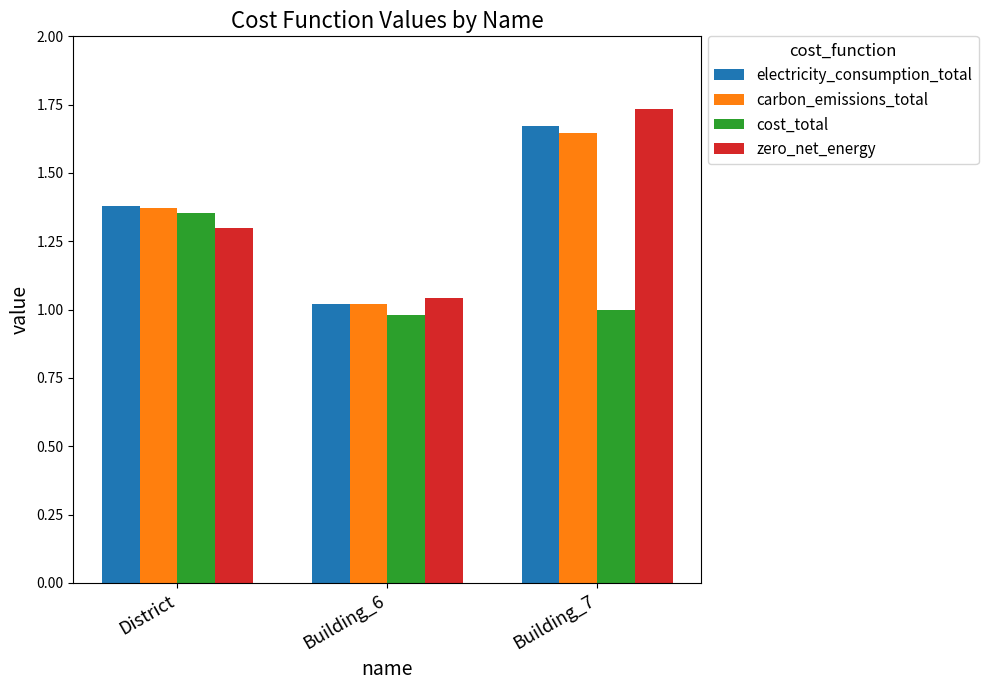

What is the total value across all series at Building_6?

4.1